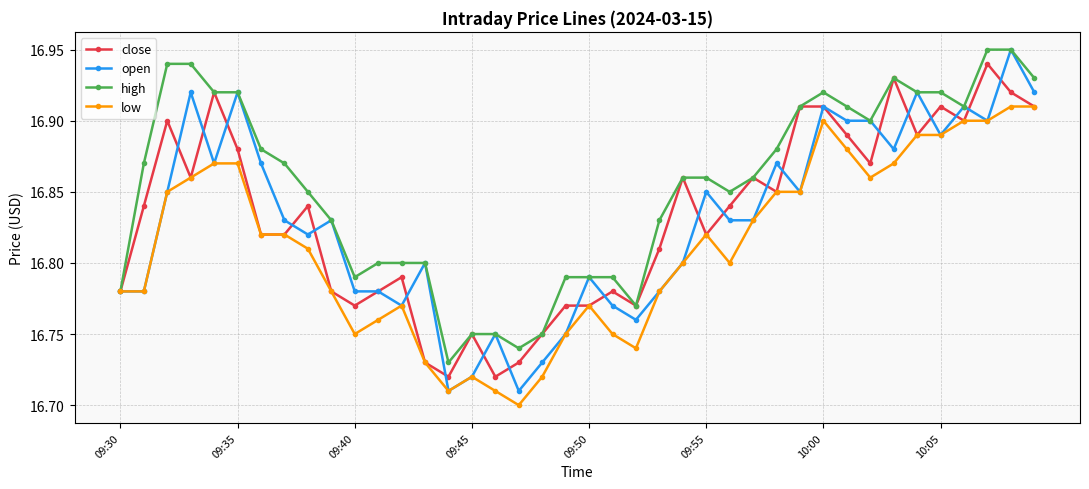

Does the chart display data point markers on the line(s)?

Yes